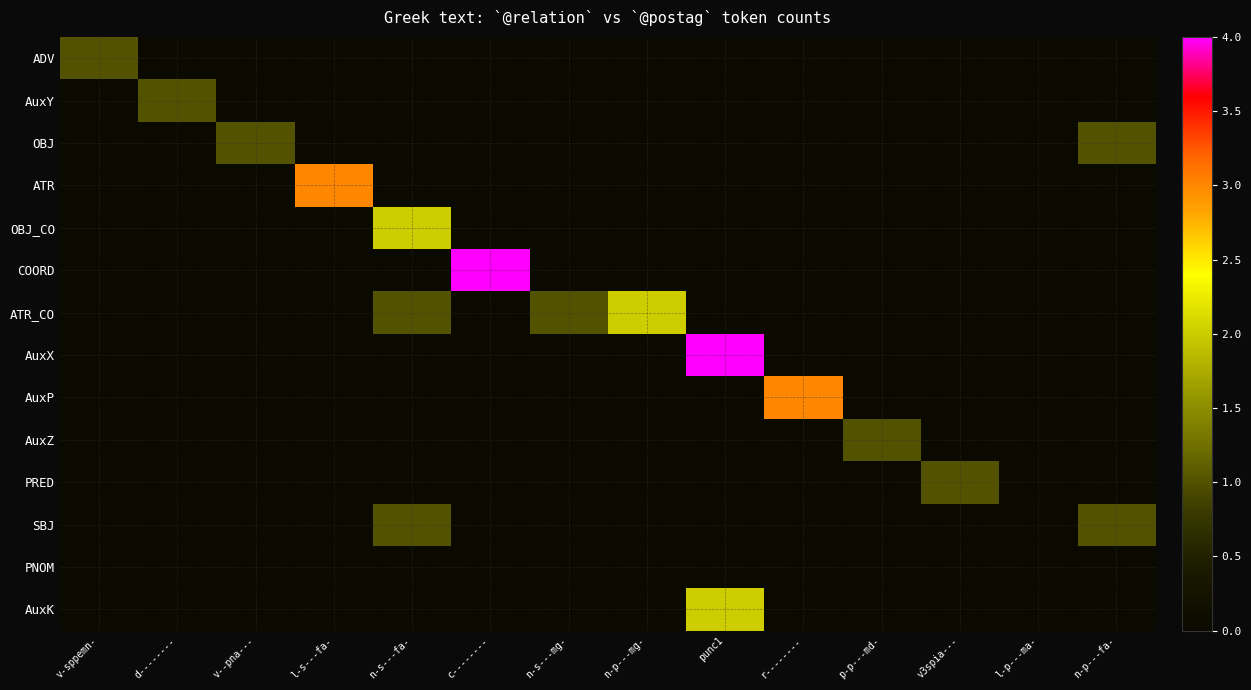

Reading left to right, extract all data points from this chart.

ADV: v-sppemn-=1	d--------=0	v--pna---=0	l-s---fa-=0	n-s---fa-=0	c--------=0	n-s---mg-=0	n-p---mg-=0	punc1=0	r--------=0	p-p---md-=0	v3spia---=0	l-p---ma-=0	n-p---fa-=0
AuxY: v-sppemn-=0	d--------=1	v--pna---=0	l-s---fa-=0	n-s---fa-=0	c--------=0	n-s---mg-=0	n-p---mg-=0	punc1=0	r--------=0	p-p---md-=0	v3spia---=0	l-p---ma-=0	n-p---fa-=0
OBJ: v-sppemn-=0	d--------=0	v--pna---=1	l-s---fa-=0	n-s---fa-=0	c--------=0	n-s---mg-=0	n-p---mg-=0	punc1=0	r--------=0	p-p---md-=0	v3spia---=0	l-p---ma-=0	n-p---fa-=1
ATR: v-sppemn-=0	d--------=0	v--pna---=0	l-s---fa-=3	n-s---fa-=0	c--------=0	n-s---mg-=0	n-p---mg-=0	punc1=0	r--------=0	p-p---md-=0	v3spia---=0	l-p---ma-=0	n-p---fa-=0
OBJ_CO: v-sppemn-=0	d--------=0	v--pna---=0	l-s---fa-=0	n-s---fa-=2	c--------=0	n-s---mg-=0	n-p---mg-=0	punc1=0	r--------=0	p-p---md-=0	v3spia---=0	l-p---ma-=0	n-p---fa-=0
COORD: v-sppemn-=0	d--------=0	v--pna---=0	l-s---fa-=0	n-s---fa-=0	c--------=4	n-s---mg-=0	n-p---mg-=0	punc1=0	r--------=0	p-p---md-=0	v3spia---=0	l-p---ma-=0	n-p---fa-=0
ATR_CO: v-sppemn-=0	d--------=0	v--pna---=0	l-s---fa-=0	n-s---fa-=1	c--------=0	n-s---mg-=1	n-p---mg-=2	punc1=0	r--------=0	p-p---md-=0	v3spia---=0	l-p---ma-=0	n-p---fa-=0
AuxX: v-sppemn-=0	d--------=0	v--pna---=0	l-s---fa-=0	n-s---fa-=0	c--------=0	n-s---mg-=0	n-p---mg-=0	punc1=4	r--------=0	p-p---md-=0	v3spia---=0	l-p---ma-=0	n-p---fa-=0
AuxP: v-sppemn-=0	d--------=0	v--pna---=0	l-s---fa-=0	n-s---fa-=0	c--------=0	n-s---mg-=0	n-p---mg-=0	punc1=0	r--------=3	p-p---md-=0	v3spia---=0	l-p---ma-=0	n-p---fa-=0
AuxZ: v-sppemn-=0	d--------=0	v--pna---=0	l-s---fa-=0	n-s---fa-=0	c--------=0	n-s---mg-=0	n-p---mg-=0	punc1=0	r--------=0	p-p---md-=1	v3spia---=0	l-p---ma-=0	n-p---fa-=0
PRED: v-sppemn-=0	d--------=0	v--pna---=0	l-s---fa-=0	n-s---fa-=0	c--------=0	n-s---mg-=0	n-p---mg-=0	punc1=0	r--------=0	p-p---md-=0	v3spia---=1	l-p---ma-=0	n-p---fa-=0
SBJ: v-sppemn-=0	d--------=0	v--pna---=0	l-s---fa-=0	n-s---fa-=1	c--------=0	n-s---mg-=0	n-p---mg-=0	punc1=0	r--------=0	p-p---md-=0	v3spia---=0	l-p---ma-=0	n-p---fa-=1
PNOM: v-sppemn-=0	d--------=0	v--pna---=0	l-s---fa-=0	n-s---fa-=0	c--------=0	n-s---mg-=0	n-p---mg-=0	punc1=0	r--------=0	p-p---md-=0	v3spia---=0	l-p---ma-=0	n-p---fa-=0
AuxK: v-sppemn-=0	d--------=0	v--pna---=0	l-s---fa-=0	n-s---fa-=0	c--------=0	n-s---mg-=0	n-p---mg-=0	punc1=2	r--------=0	p-p---md-=0	v3spia---=0	l-p---ma-=0	n-p---fa-=0